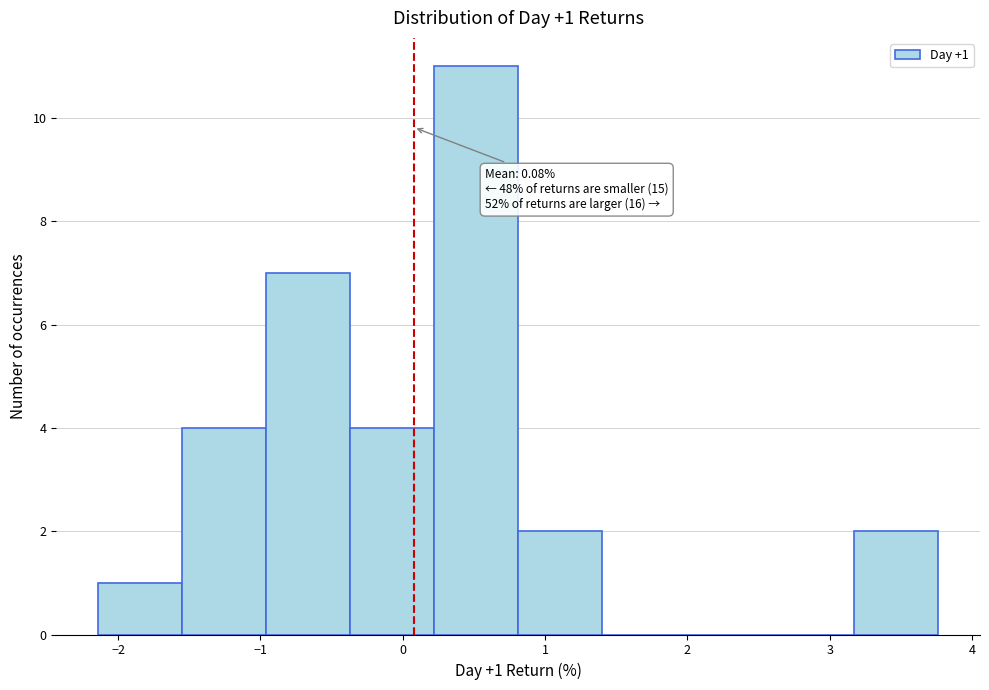

Which range on the x-axis has the tallest bar?

0.2 to 0.8